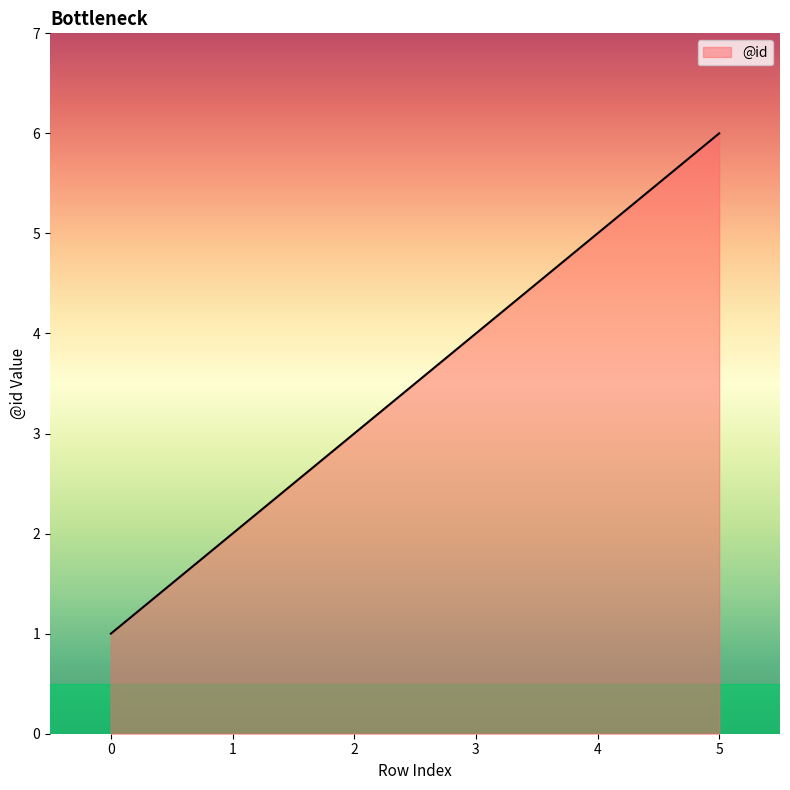

Reading left to right, transcribe all the data shown in this chart.

1	2	3	4	5	6